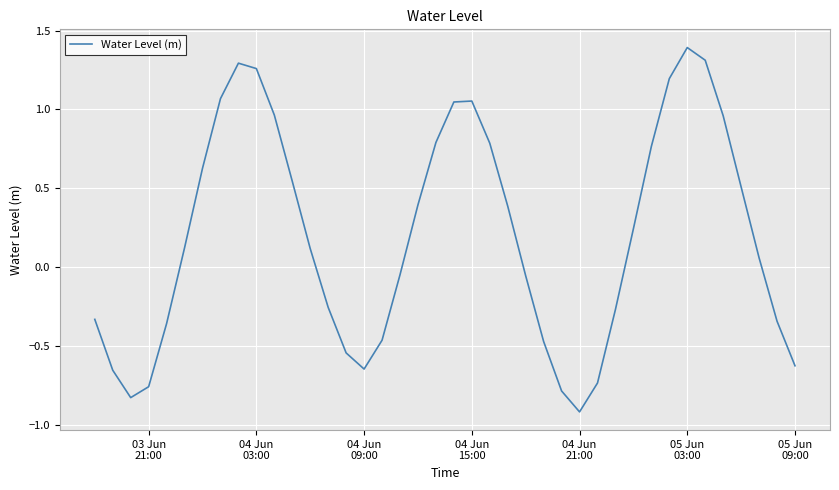

What is the maximum value shown in the chart?

1.4